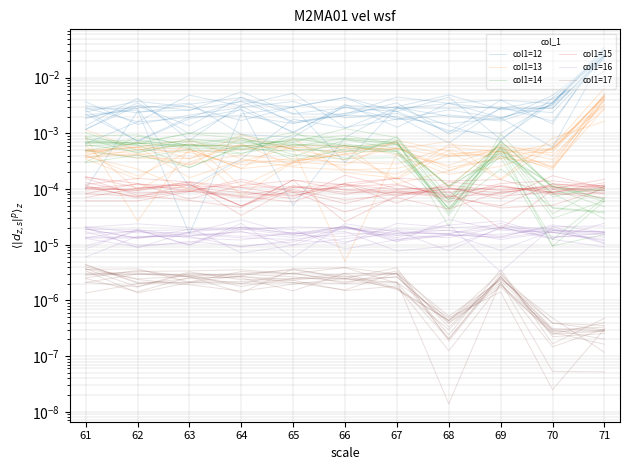

Where is the first local minimum for col1=17?

63